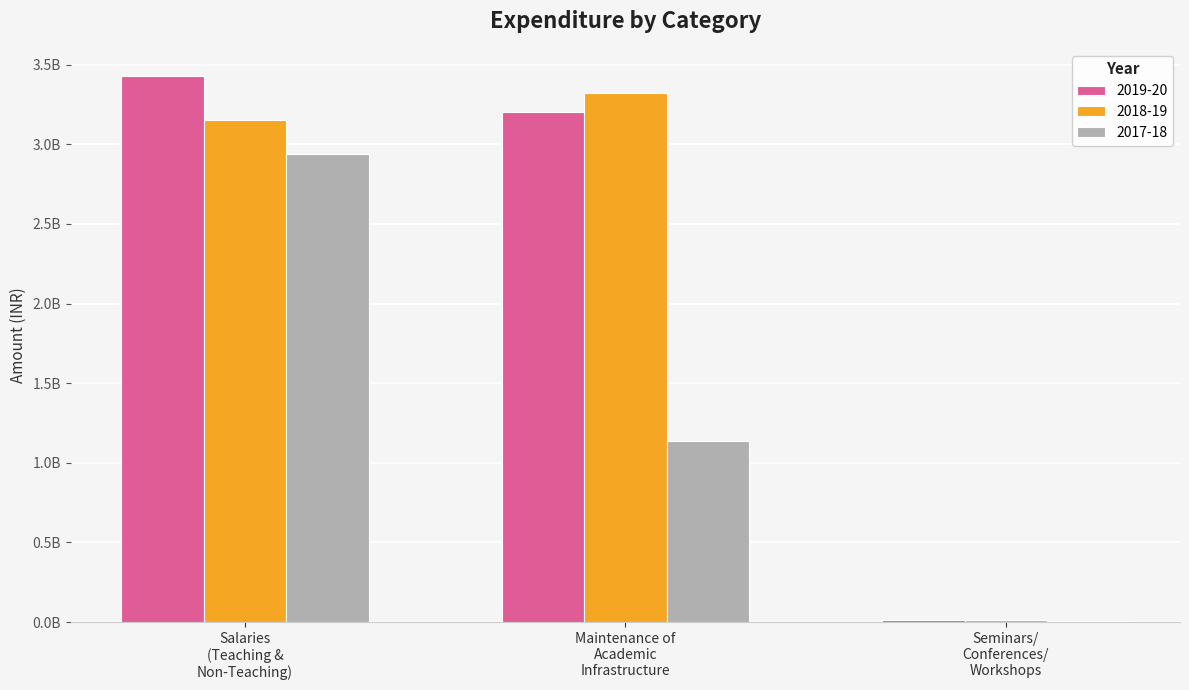

Which series has the largest range (max minus min)?

2019-20